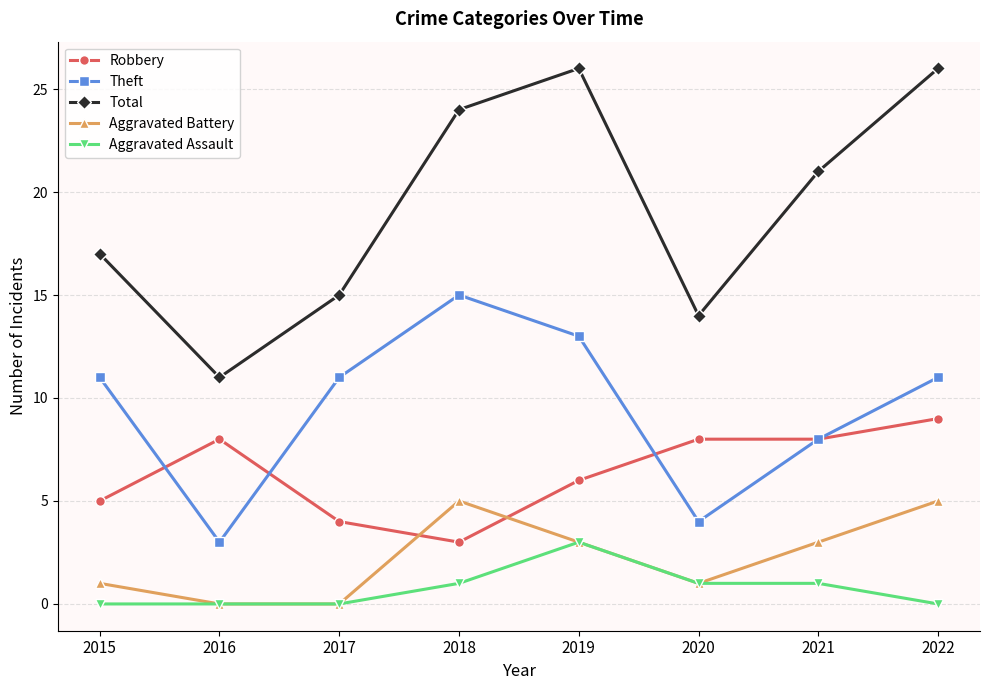

How many interior local peaks does the Theft series have?

1